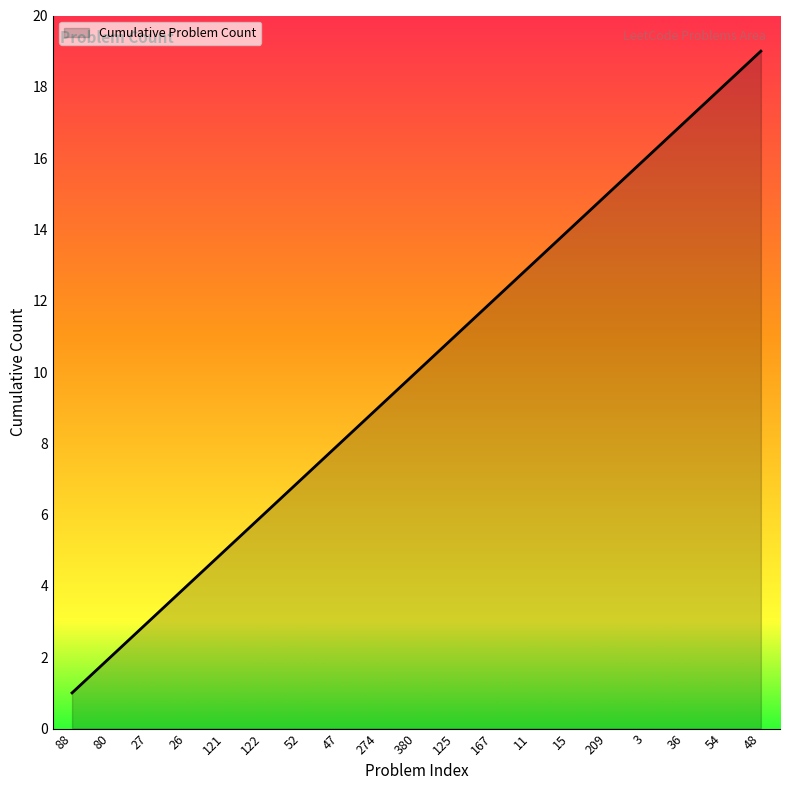

What is the change in value from 88 to 47?

+7